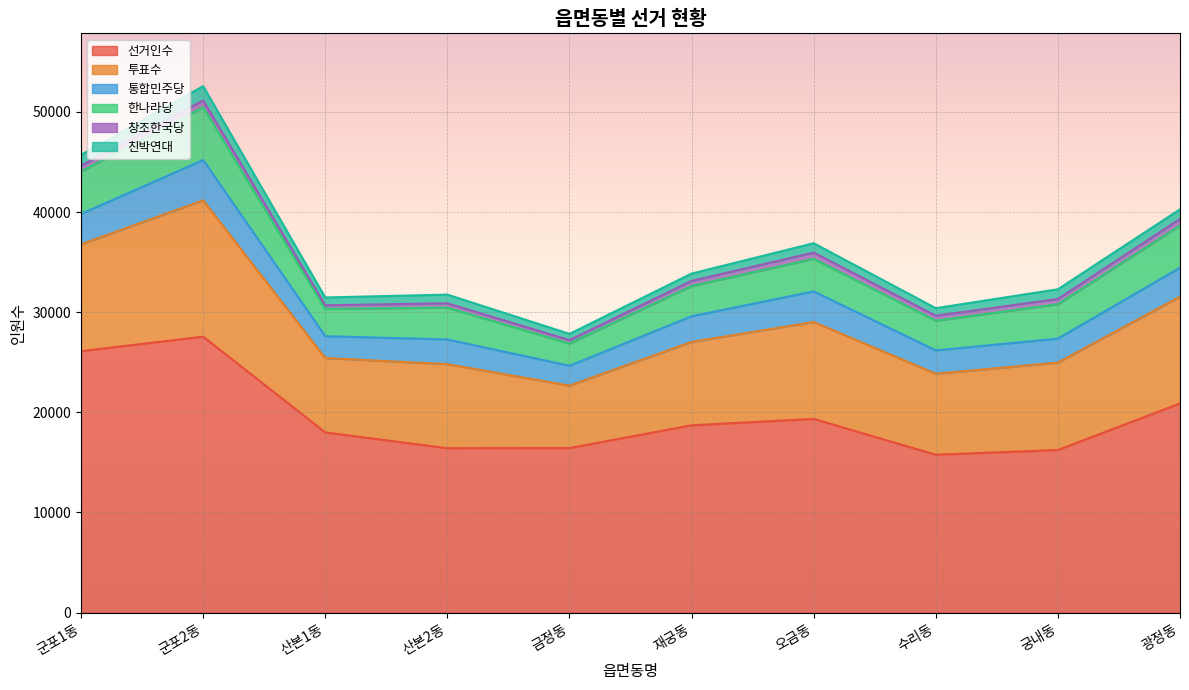

Which series has the widest spread of values?

선거인수